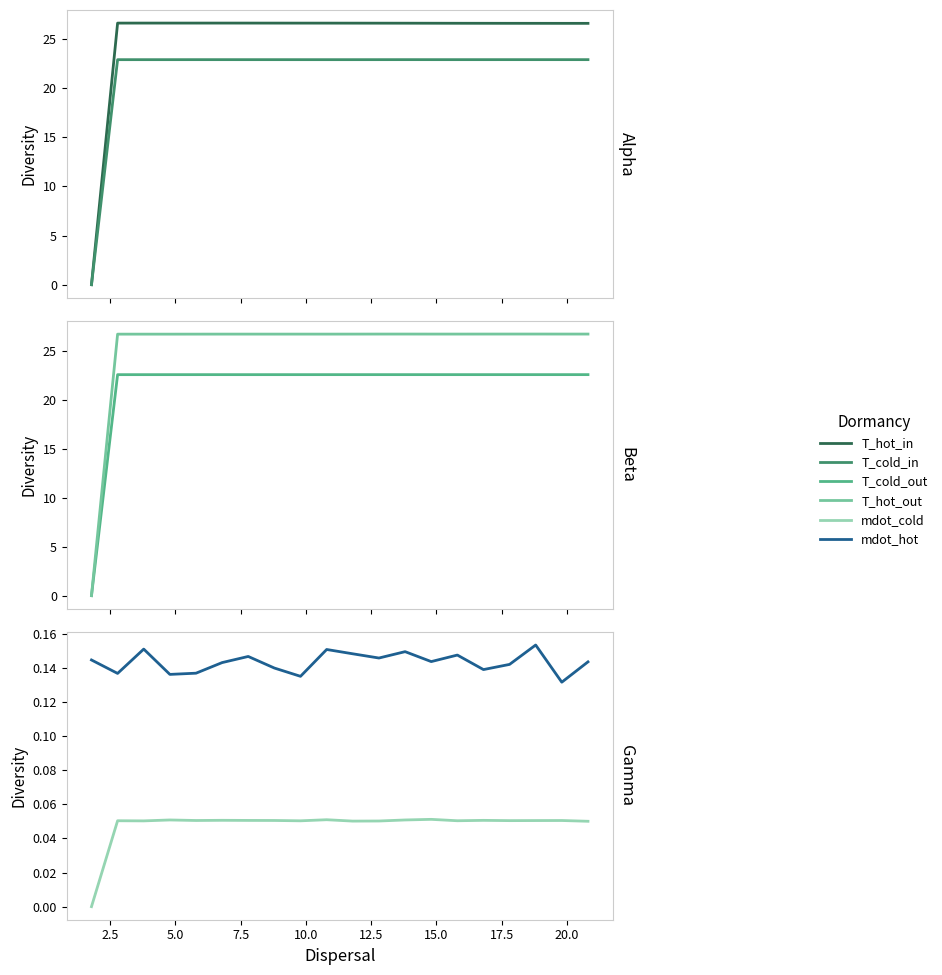

What is the value of the T_hot_out point at the 11th from the left?

26.7